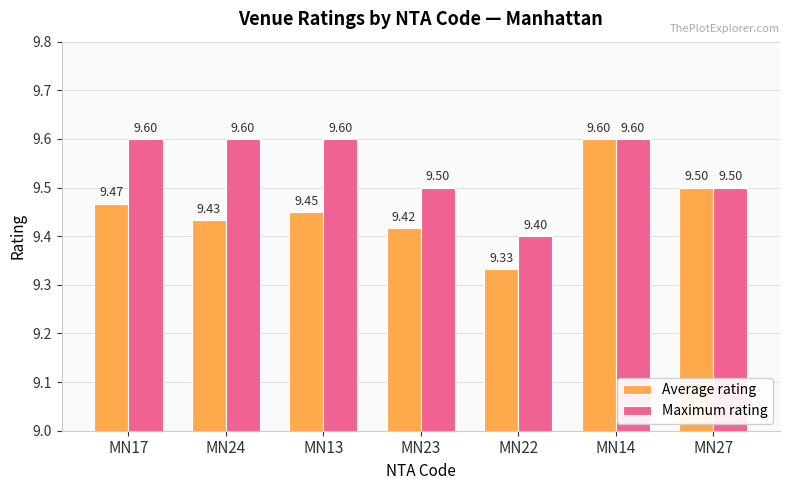

List the labels in order of Average rating value, largest first.

MN14, MN27, MN17, MN13, MN24, MN23, MN22